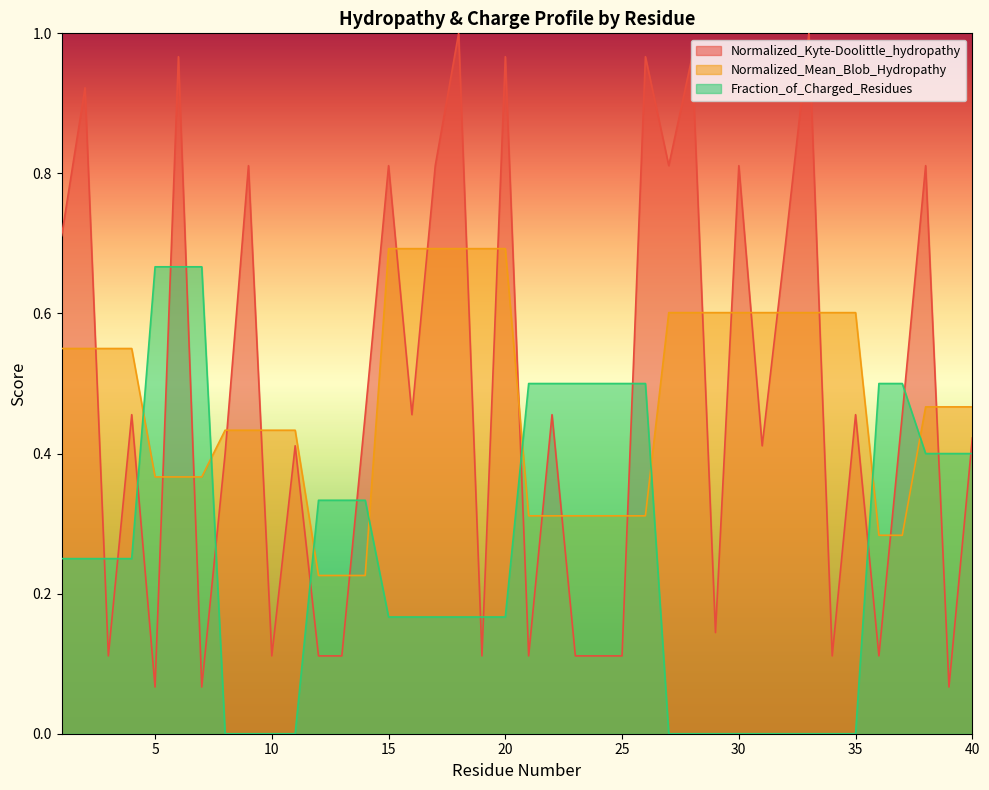

What is the average value of the Normalized_Mean_Blob_Hydropathy series?

0.5